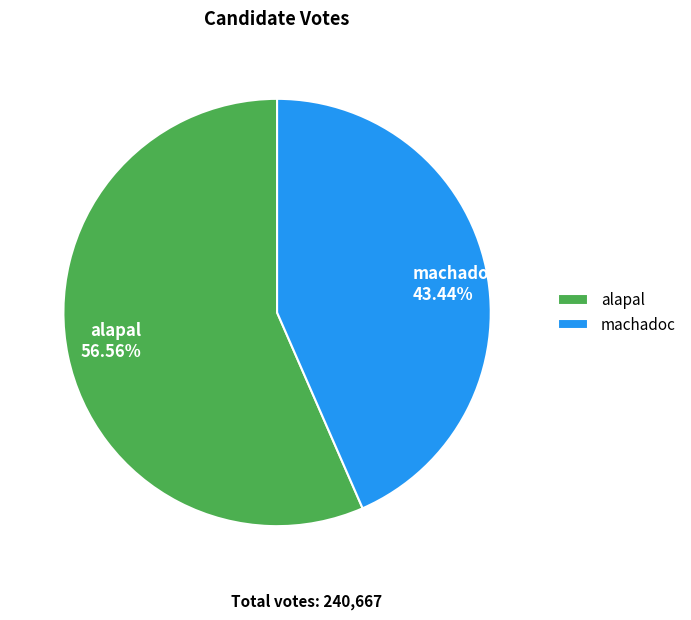

What is the majority slice?

alapal